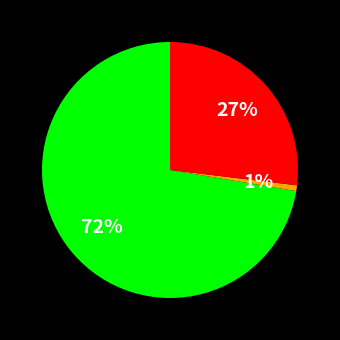

Does any single category account for the majority?

Yes